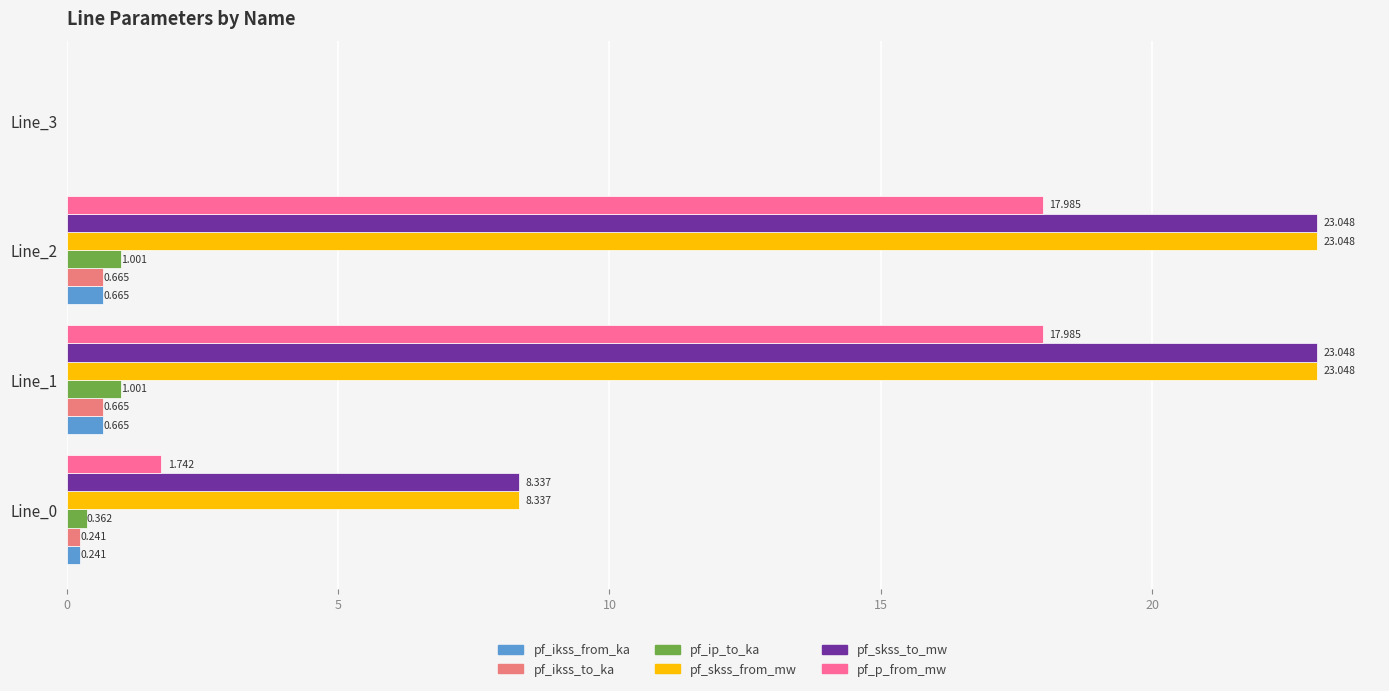

Which series changed the most between Line_0 and Line_1?

pf_p_from_mw